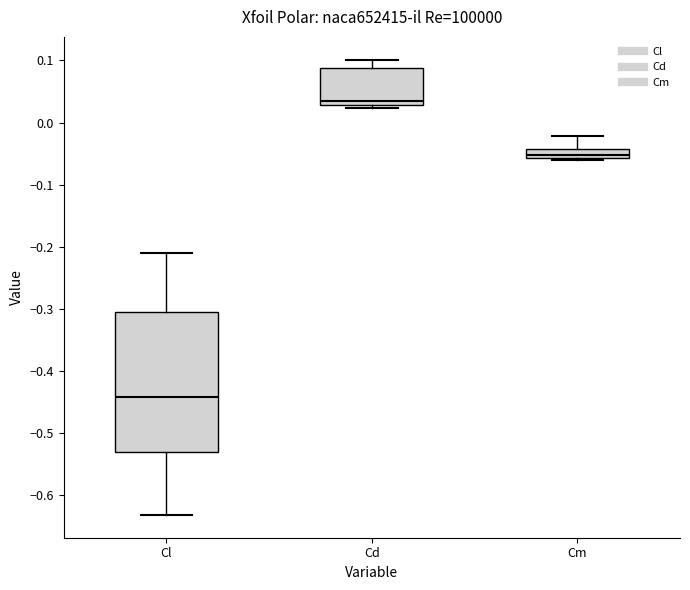

Which box's median line is the lowest?

Cl